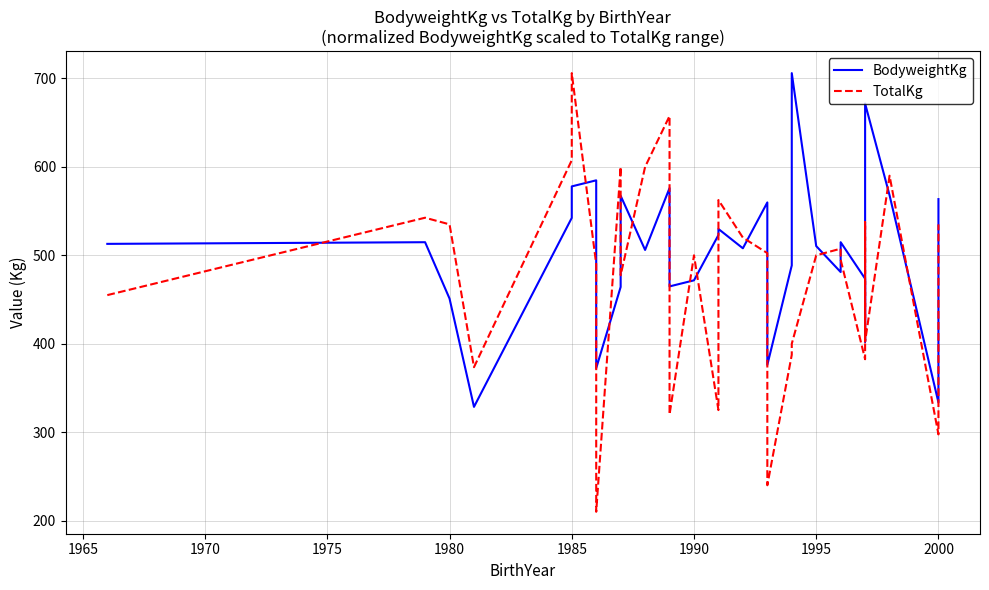

Is it true that BodyweightKg equals 115.5 at 2000?

False